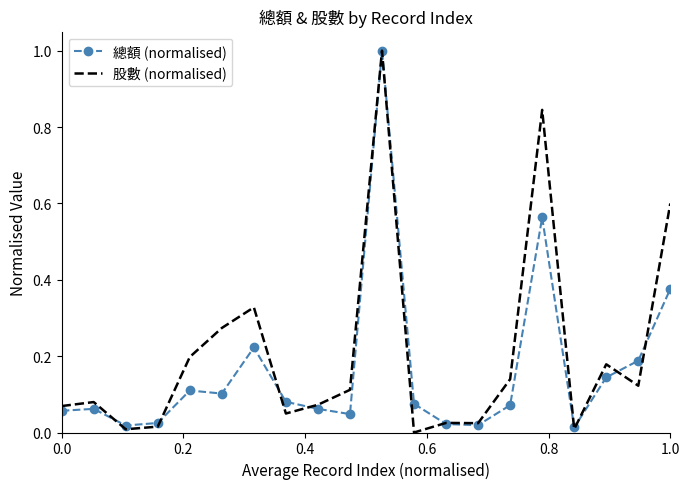

What is the highest value of the 股數 (normalised) series?

1.0